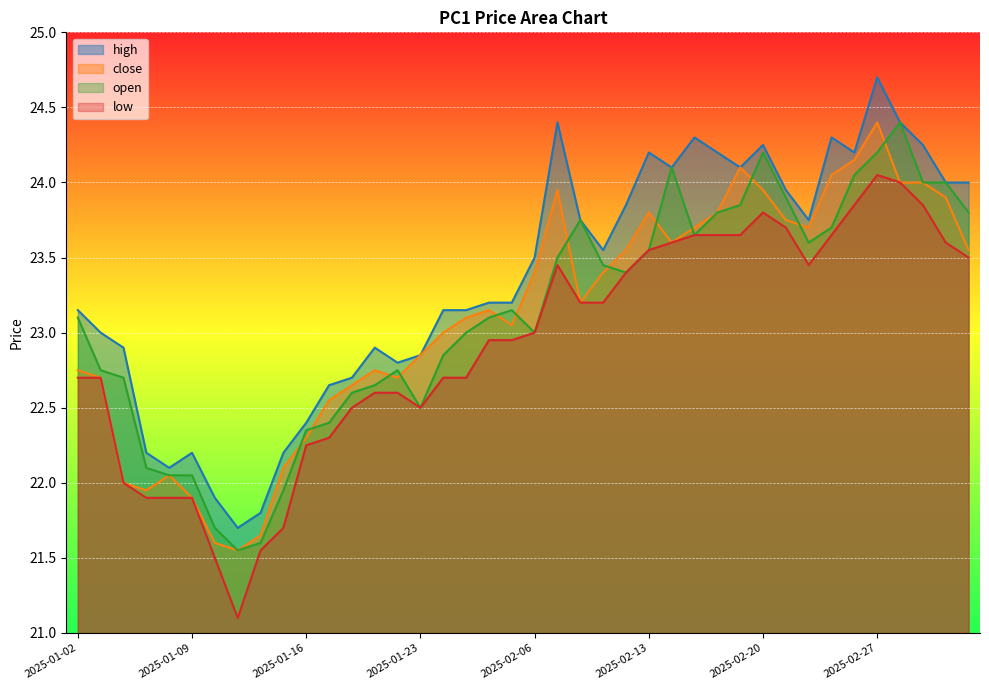

Which series has the widest spread of values?

high